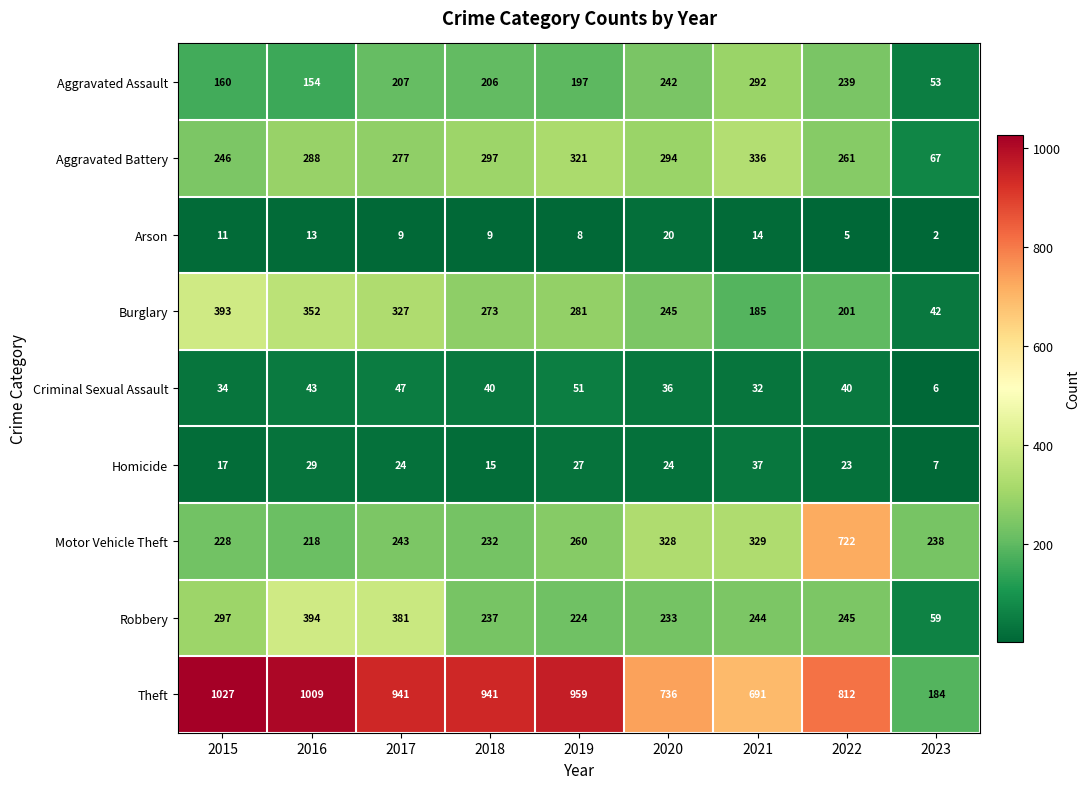

What is the difference between the maximum and minimum values in the Arson series?

18